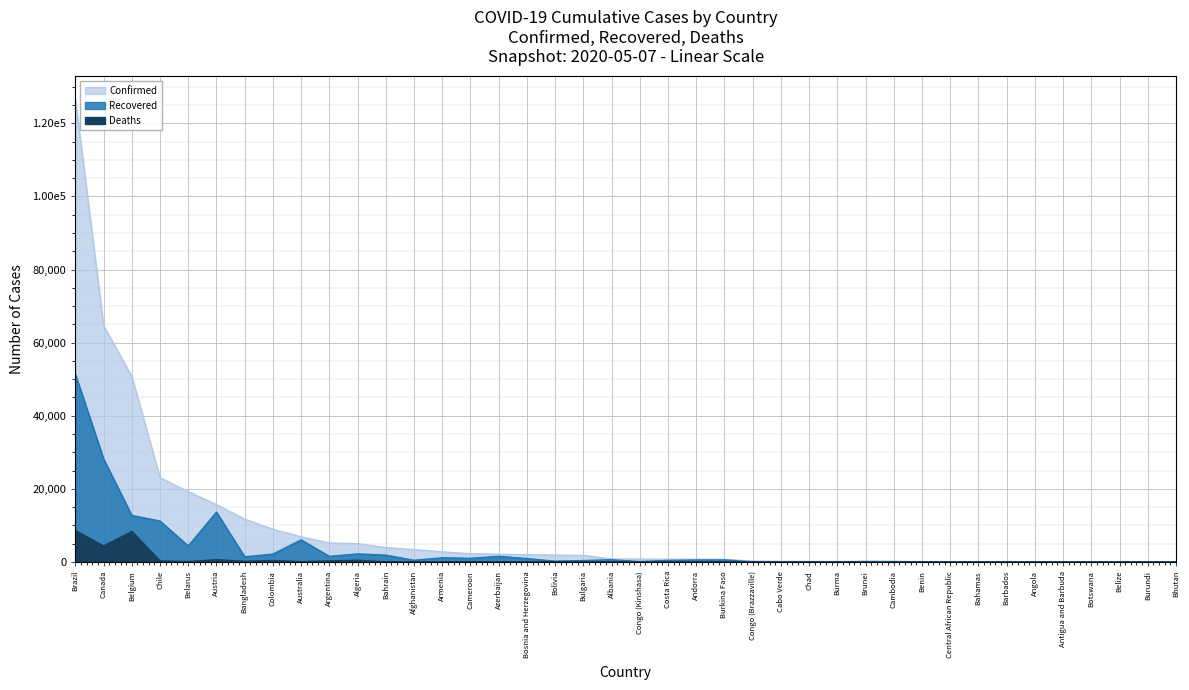

What is the greatest value displayed?

126611